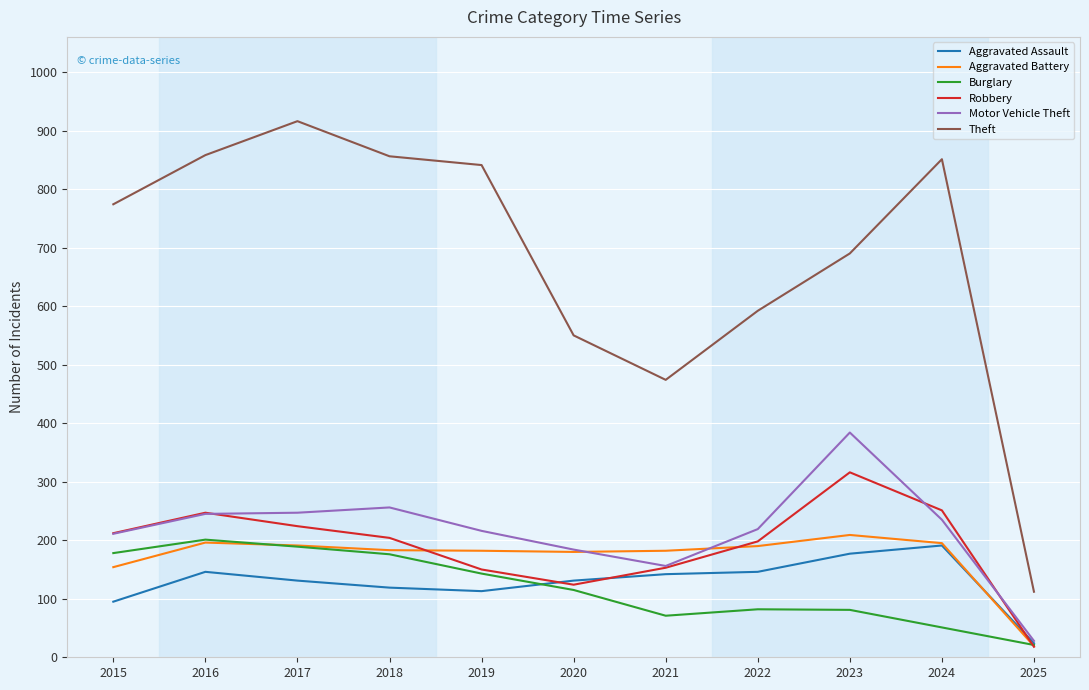

What is the sum of all Aggravated Assault values?

1415